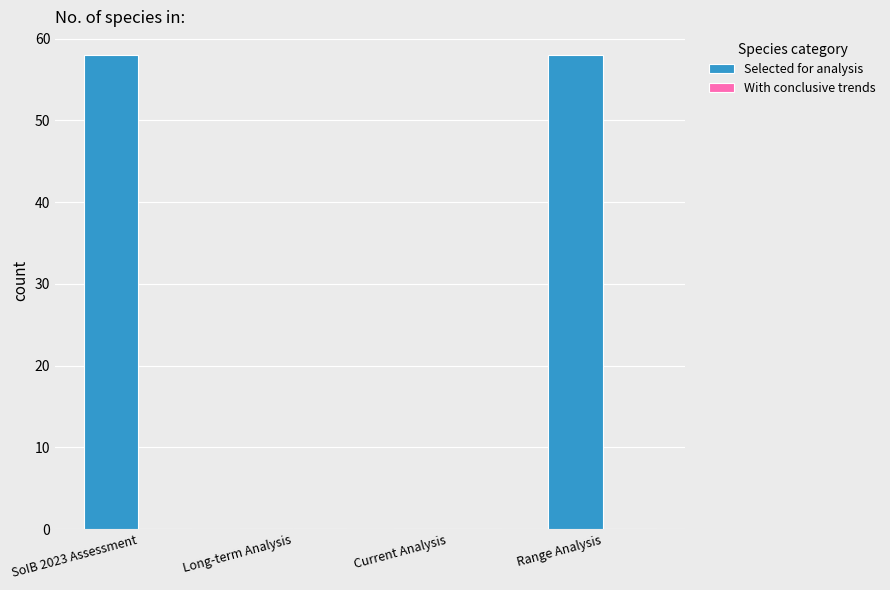

The value at Long-term Analysis is -25. True or false?

False